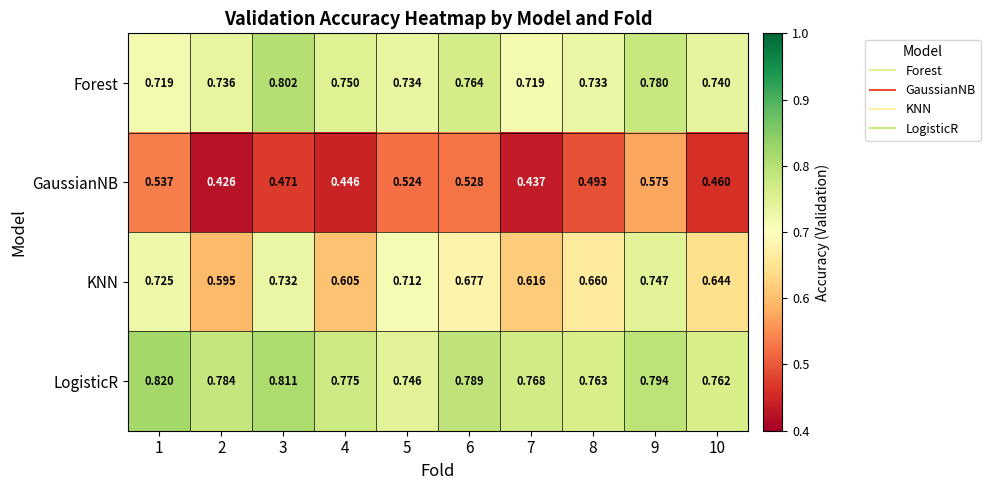

Between 2 and 9, which series saw the biggest shift?

KNN